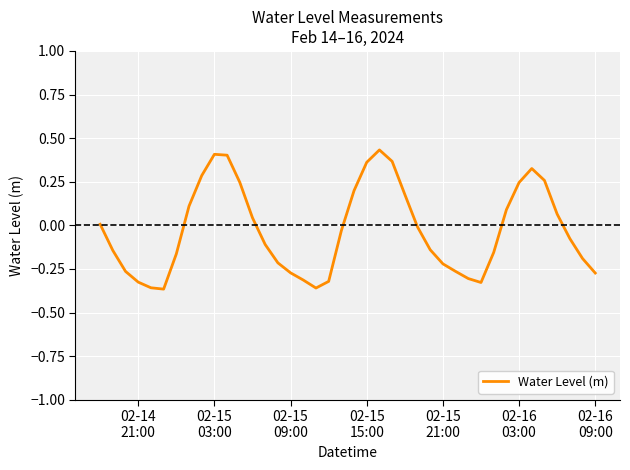

What is the sum of all values?

-1.2